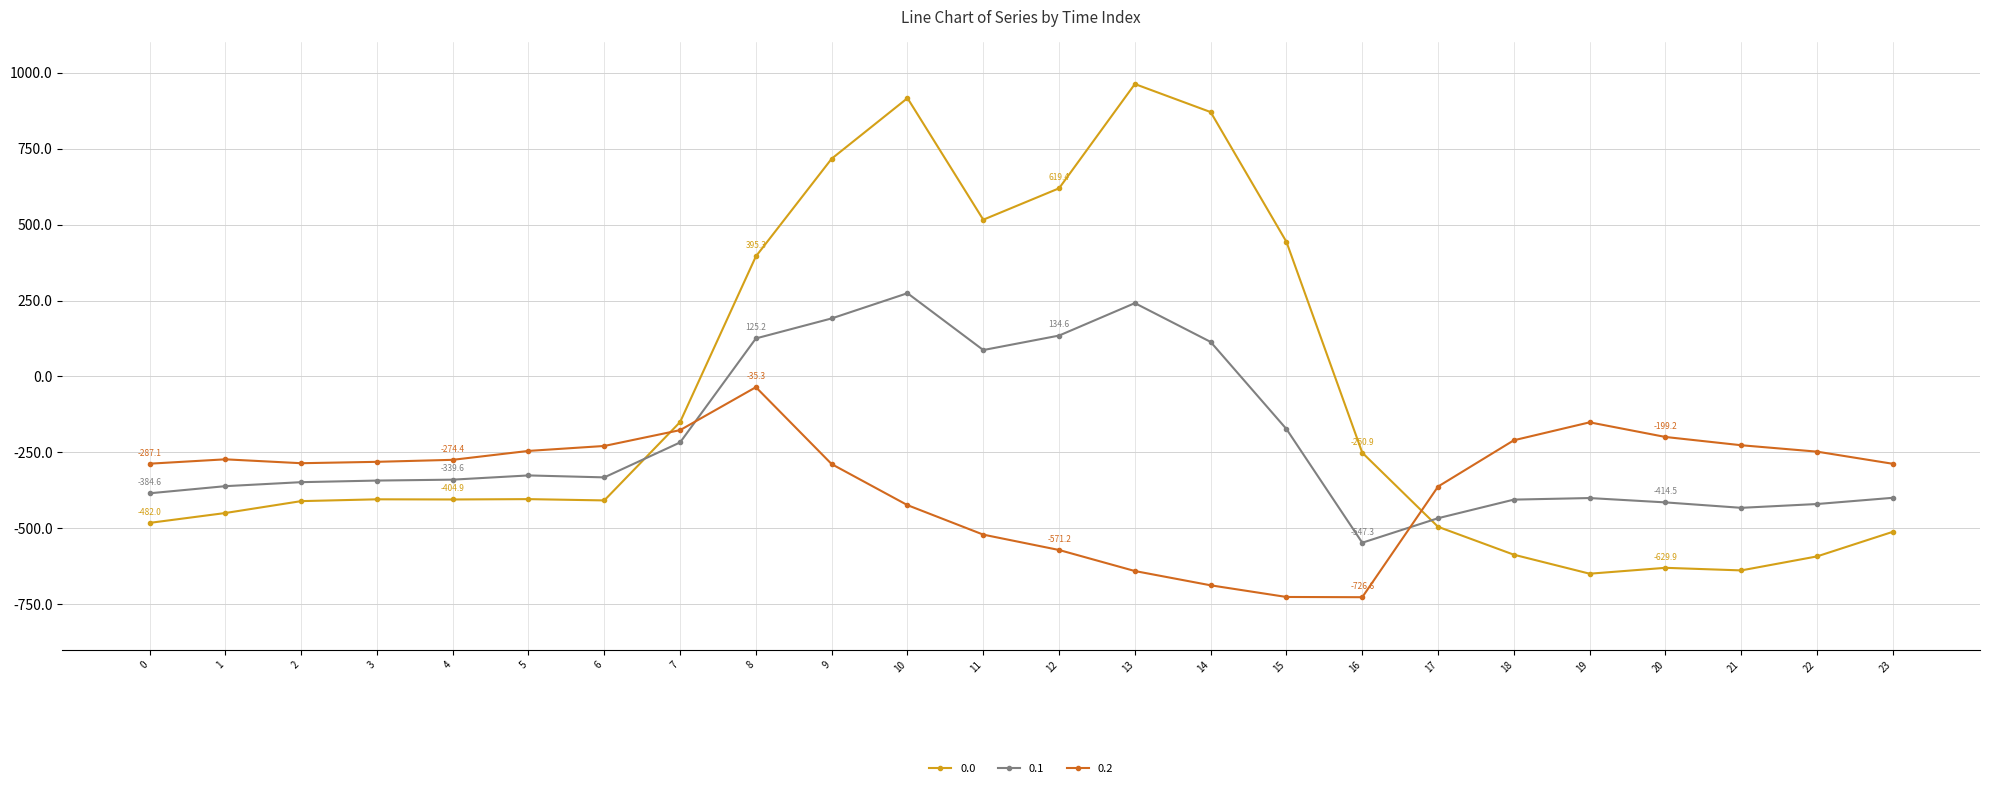

At which label does 0.0 first exceed -404?

5